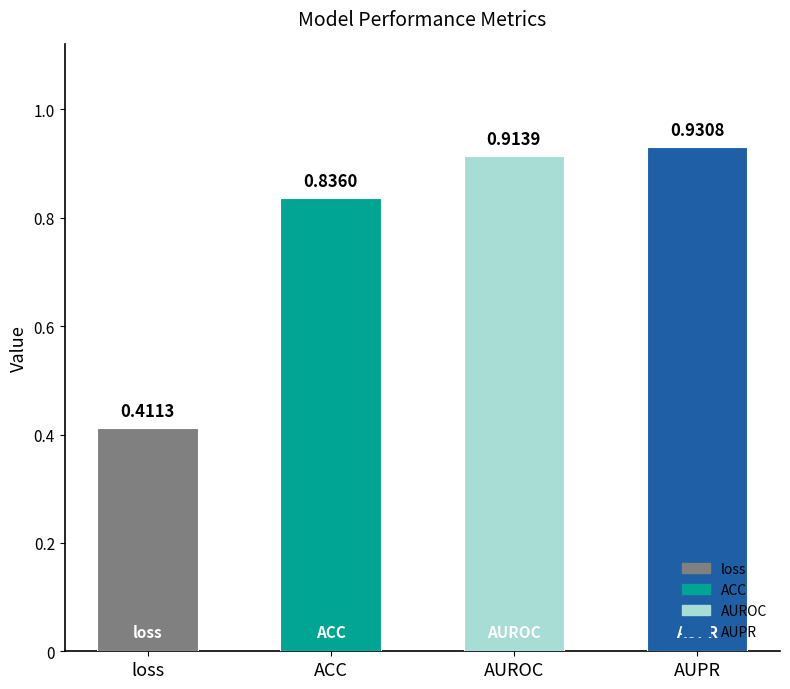

Rank the categories by value from lowest to highest.

loss, ACC, AUROC, AUPR